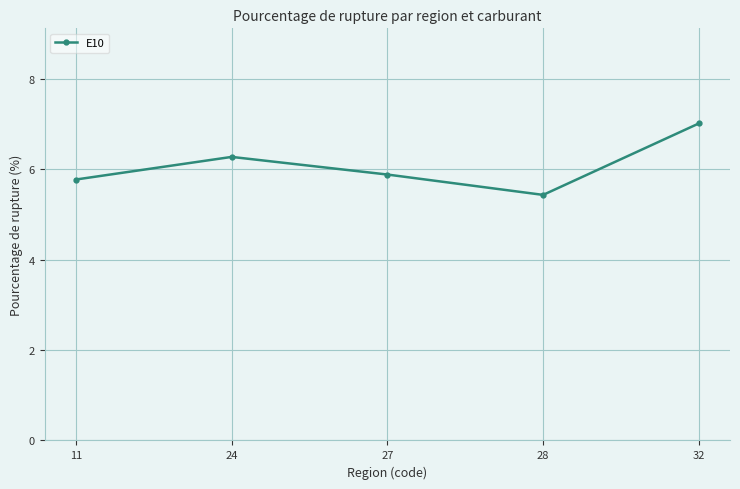

Which category has the lowest value across all series?

28